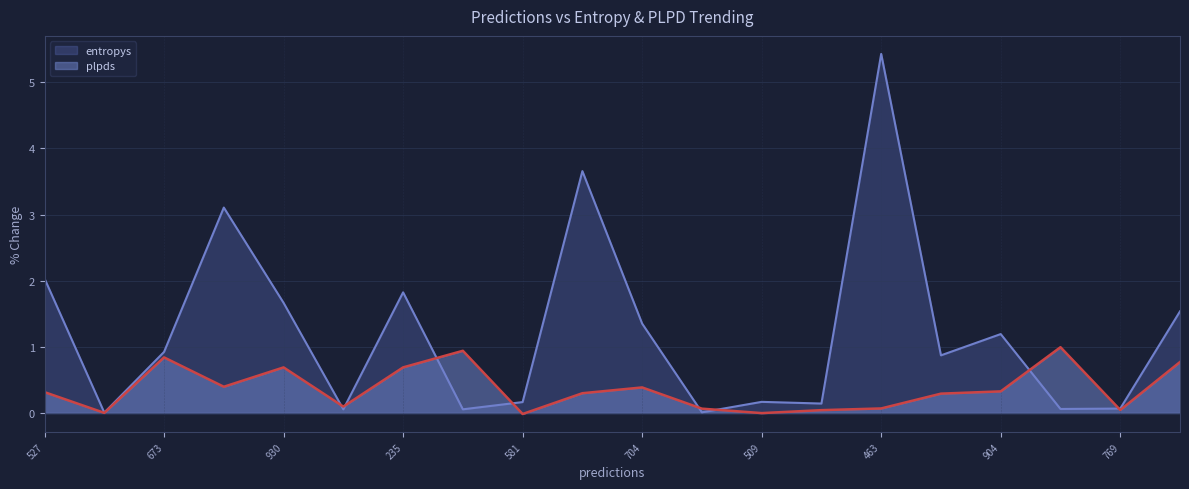

The plpds series shows 0.5 at 506. True or false?

False